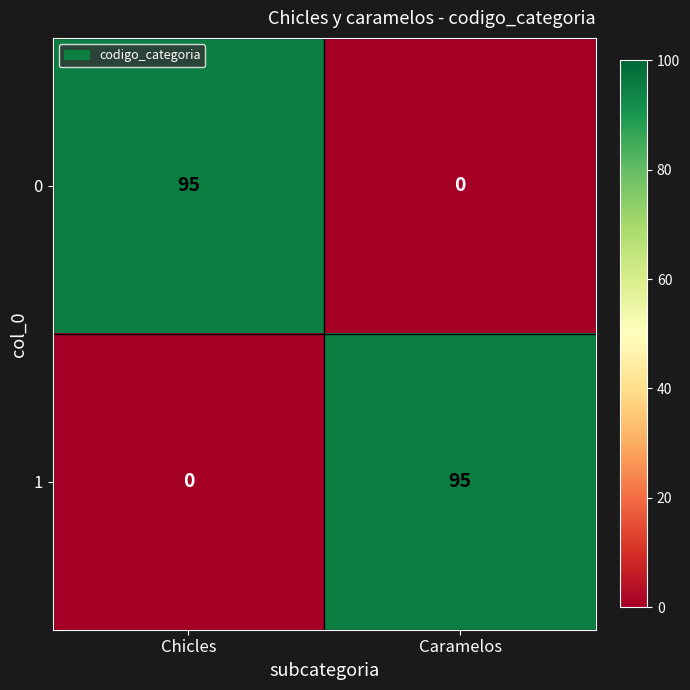

What is the total value across all series at Caramelos?

95